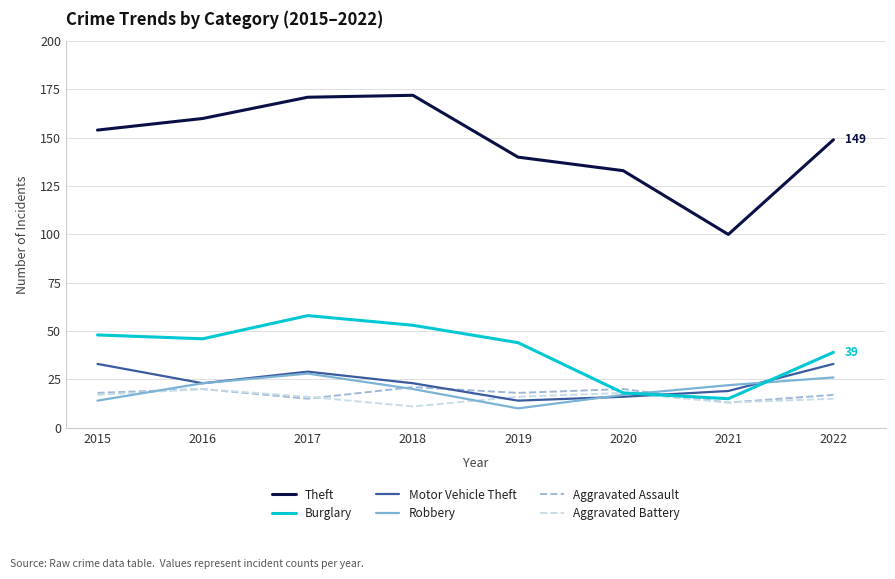

Where is the first local maximum for Burglary?

2017